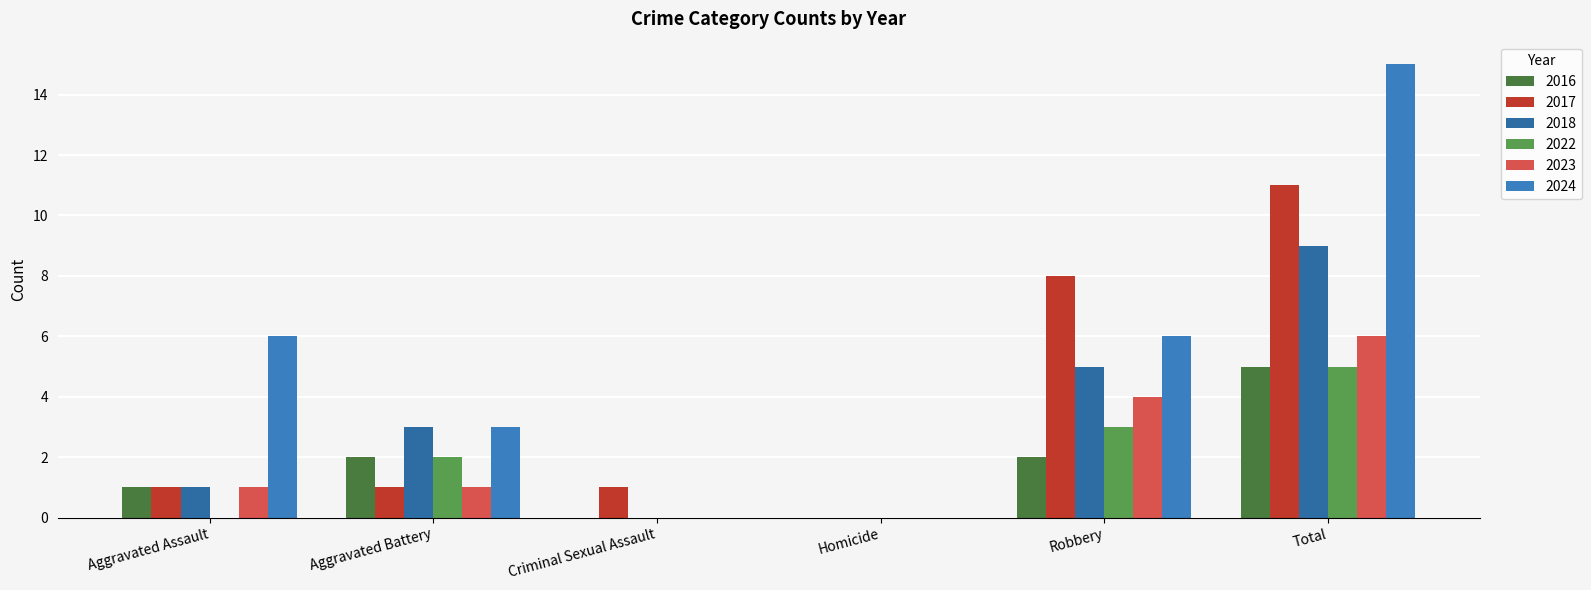

What is the approximate value of 2016 at Aggravated Assault?

1